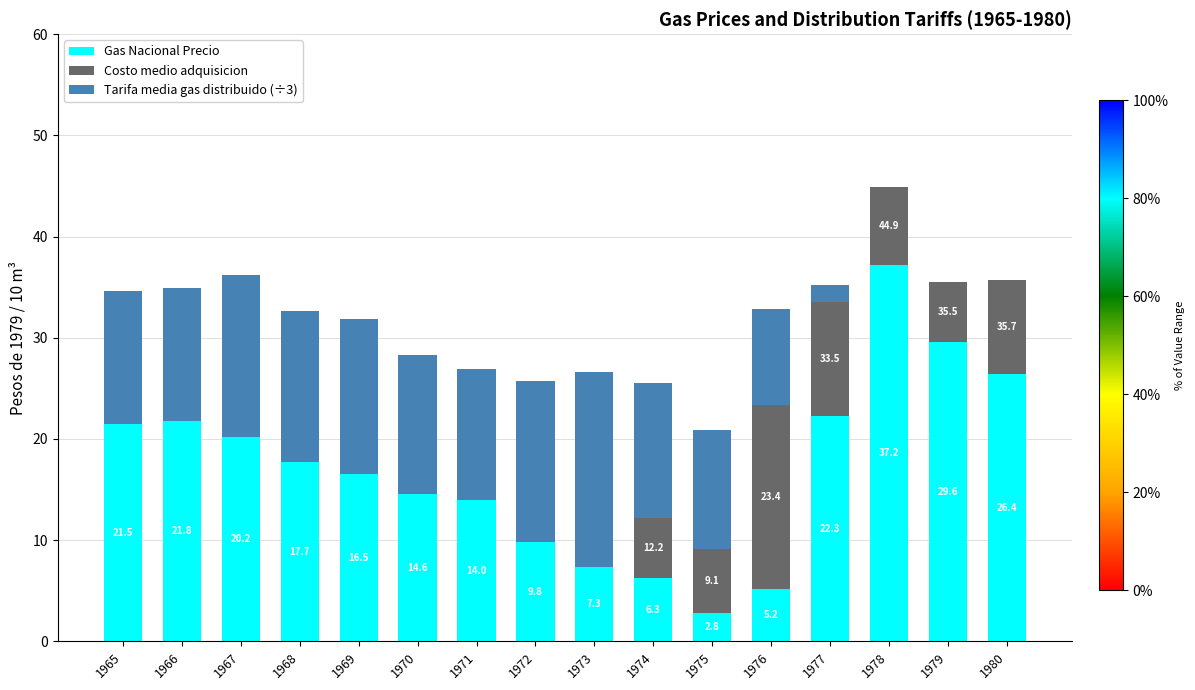

What is the maximum value for Gas Nacional Precio?

37.2